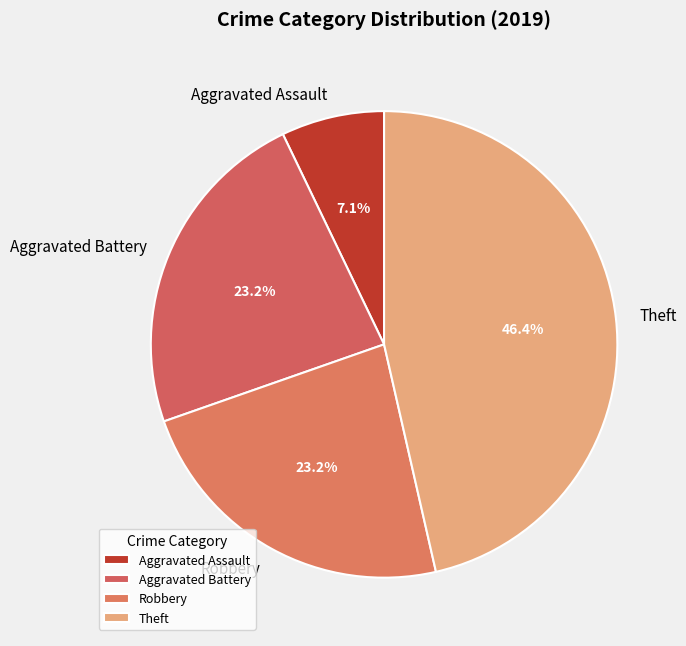

Is there any slice that represents more than half of the pie?

No